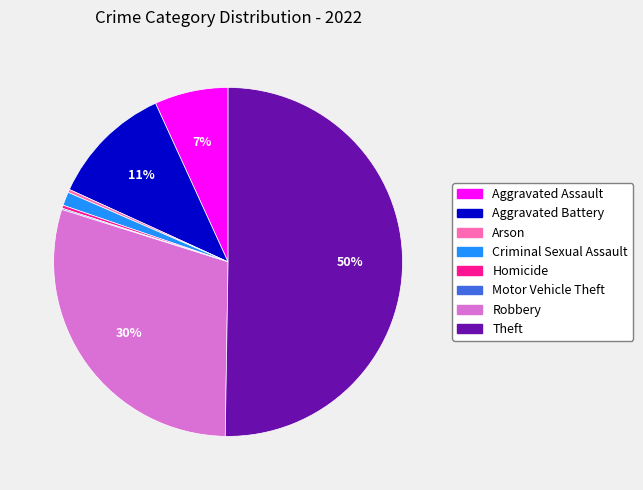

To the nearest percent, what percentage of the pie is Aggravated Assault?

7%